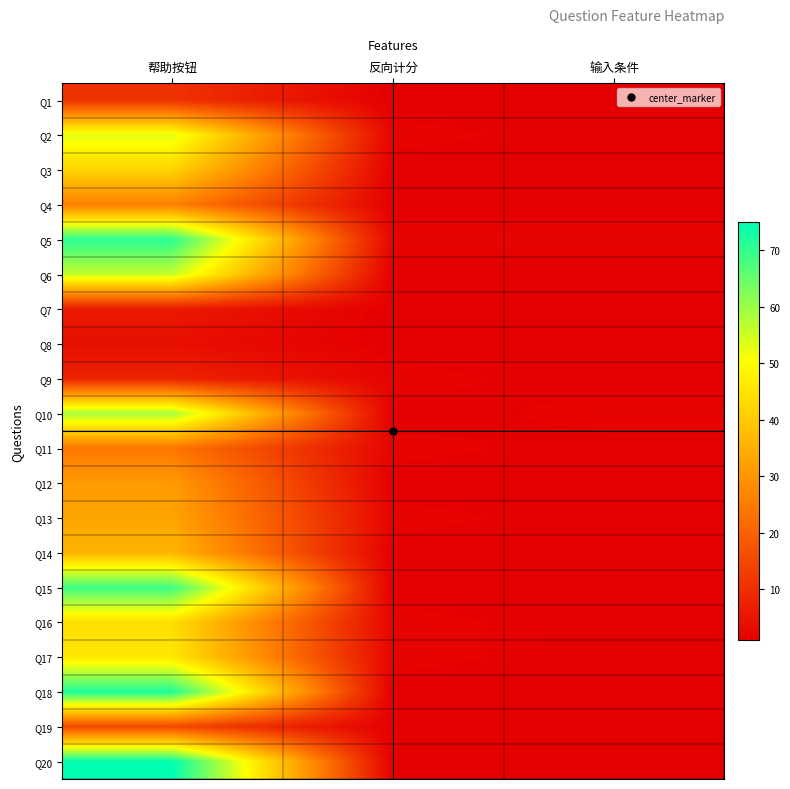

Reading left to right, extract all data points from this chart.

Q1: 帮助按钮=11	反向计分=1	输入条件=1
Q2: 帮助按钮=53	反向计分=2	输入条件=1
Q3: 帮助按钮=42	反向计分=1	输入条件=1
Q4: 帮助按钮=26	反向计分=1	输入条件=1
Q5: 帮助按钮=71	反向计分=2	输入条件=2
Q6: 帮助按钮=56	反向计分=1	输入条件=1
Q7: 帮助按钮=6	反向计分=1	输入条件=1
Q8: 帮助按钮=4	反向计分=1	输入条件=1
Q9: 帮助按钮=8	反向计分=2	输入条件=1
Q10: 帮助按钮=59	反向计分=1	输入条件=2
Q11: 帮助按钮=24	反向计分=2	输入条件=1
Q12: 帮助按钮=31	反向计分=1	输入条件=1
Q13: 帮助按钮=33	反向计分=2	输入条件=1
Q14: 帮助按钮=36	反向计分=1	输入条件=1
Q15: 帮助按钮=69	反向计分=1	输入条件=1
Q16: 帮助按钮=44	反向计分=2	输入条件=1
Q17: 帮助按钮=46	反向计分=2	输入条件=1
Q18: 帮助按钮=72	反向计分=1	输入条件=1
Q19: 帮助按钮=15	反向计分=1	输入条件=1
Q20: 帮助按钮=75	反向计分=1	输入条件=1